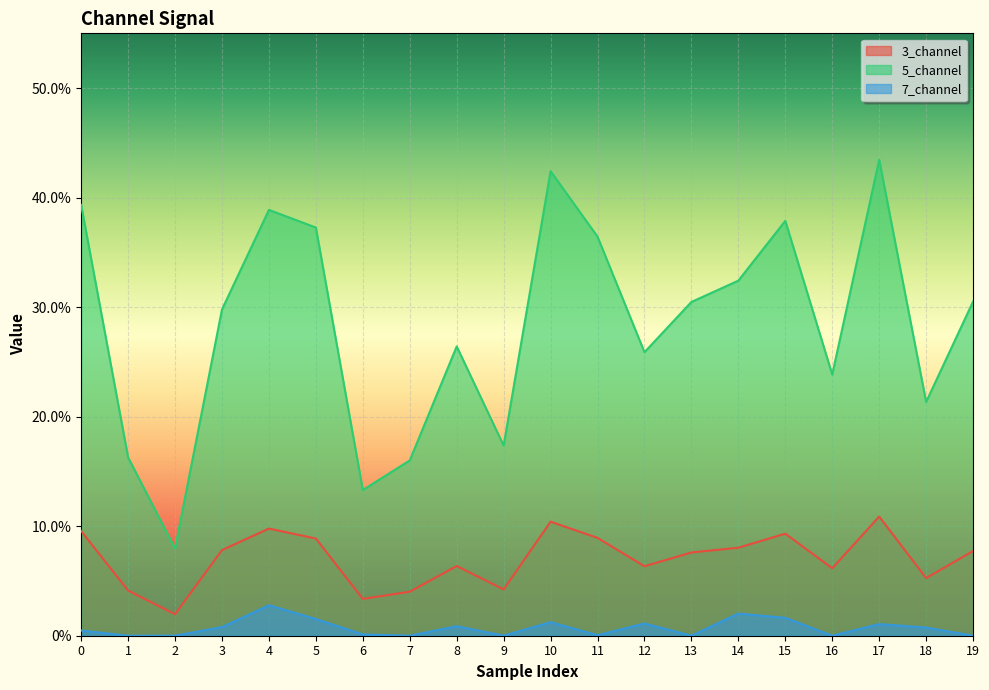

Rank the series by their maximum value, from highest to lowest.

5_channel, 3_channel, 7_channel